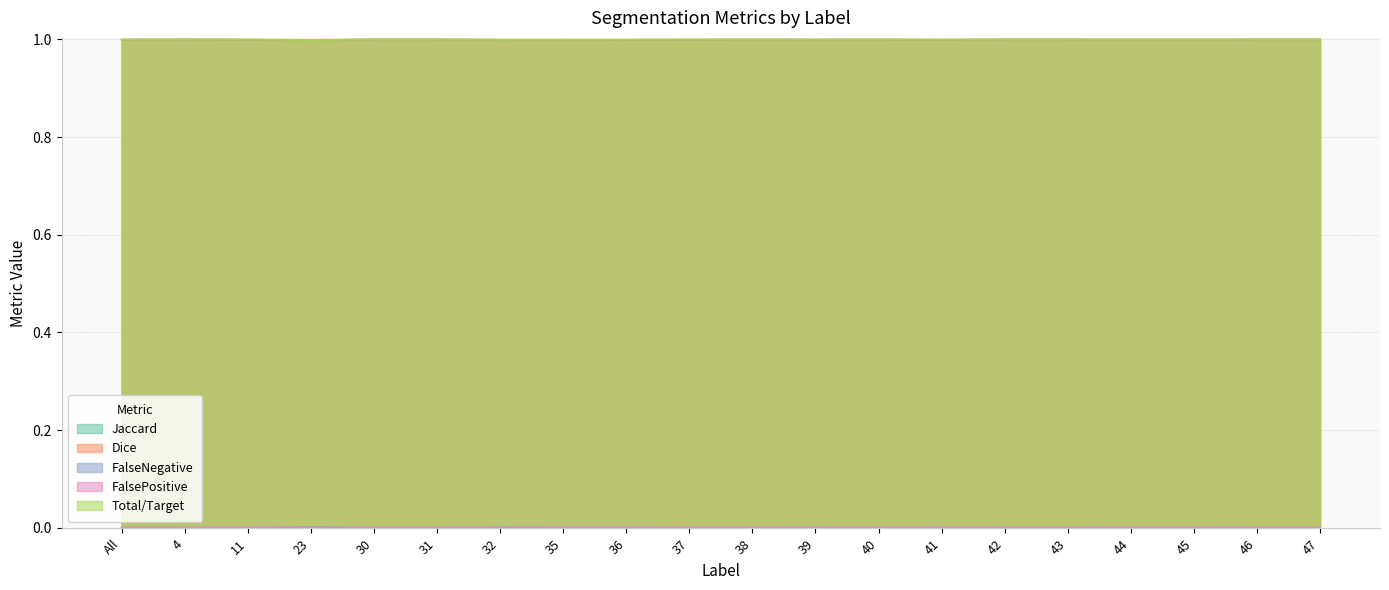

The value of Jaccard at 44 is 0.3. True or false?

False